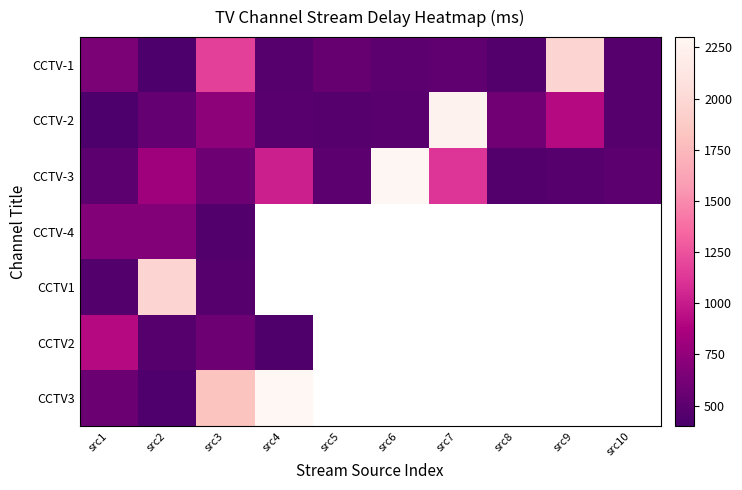

At which label does CCTV2 reach its minimum?

src4